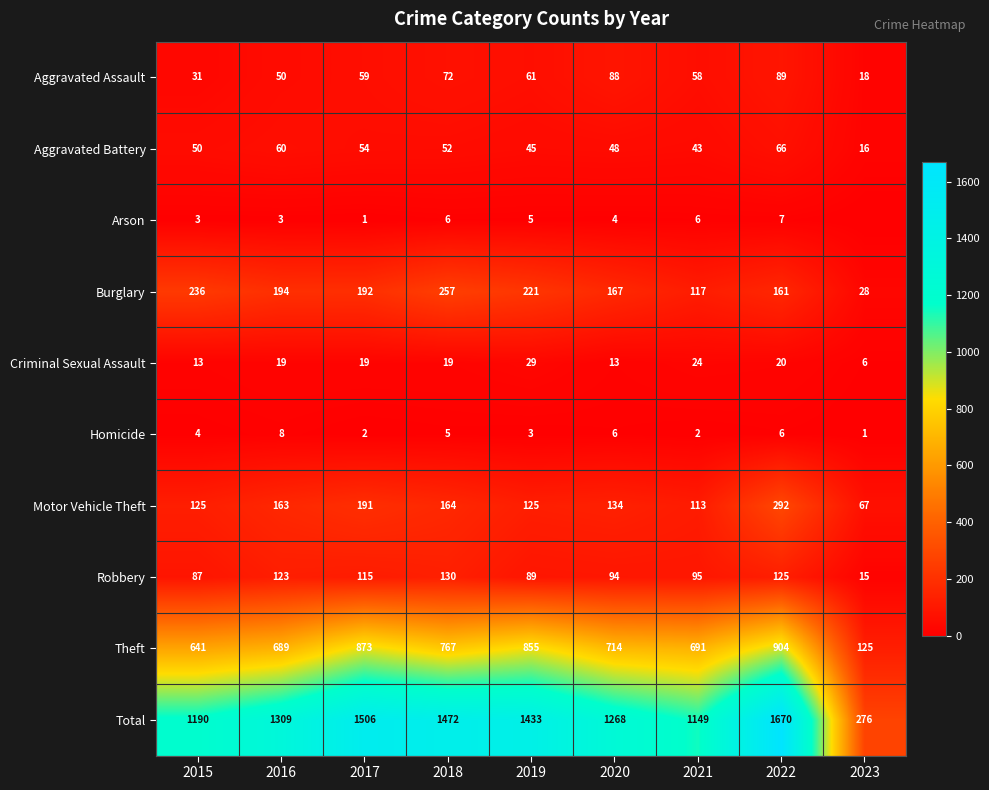

What is the difference between the highest and lowest values at 2016?

1306